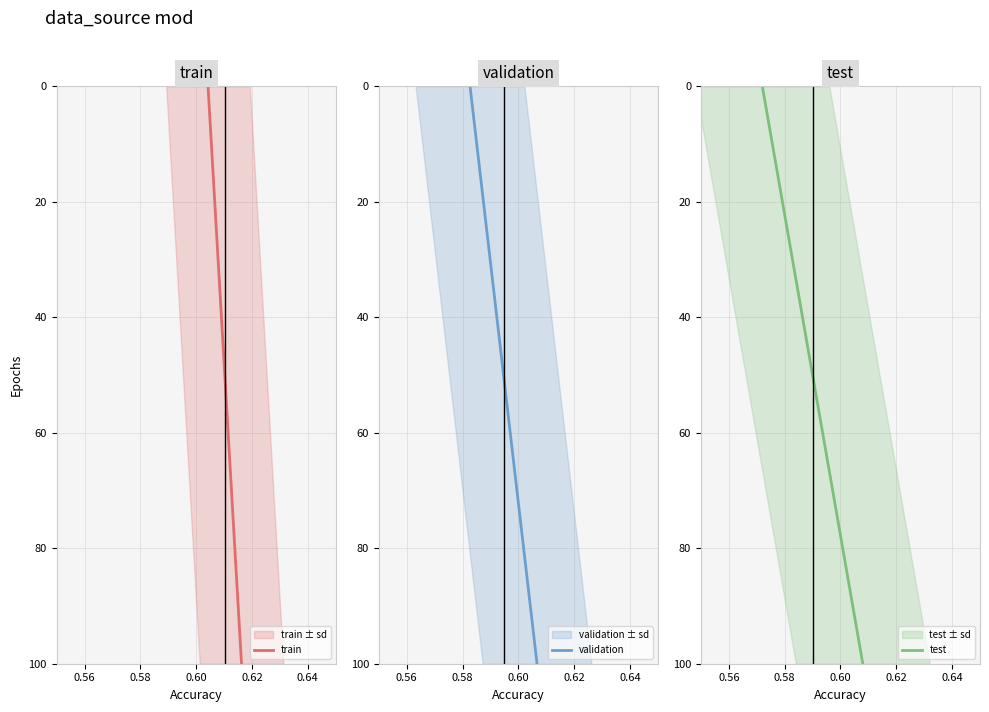

True or false: train and test intersect in this chart.

False